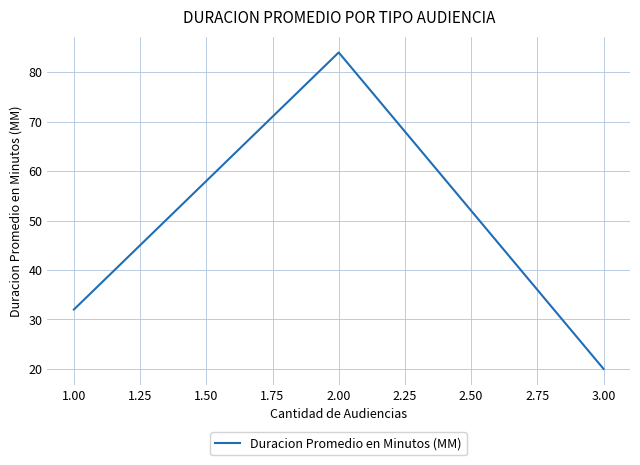

How many values are below 32?

1